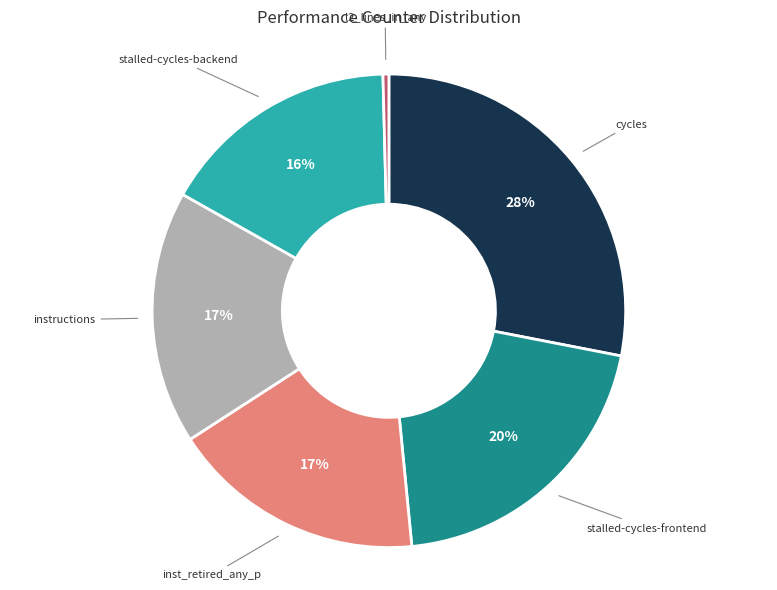

Does any single category account for the majority?

No